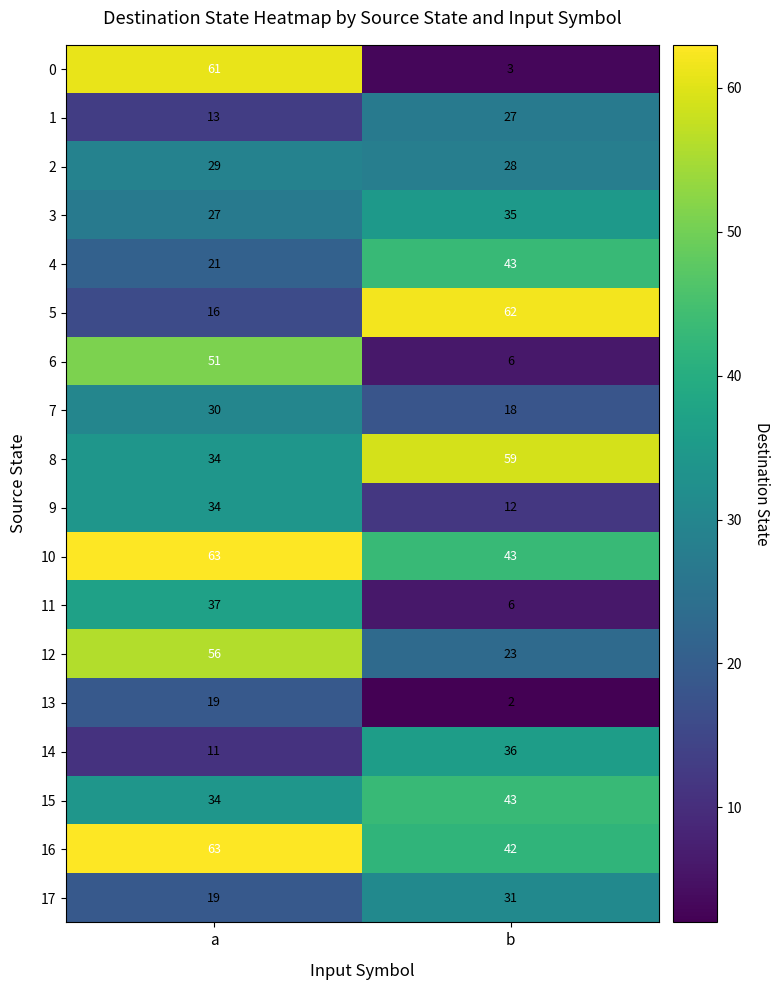

Where is 17 nearest to the value 25?

a